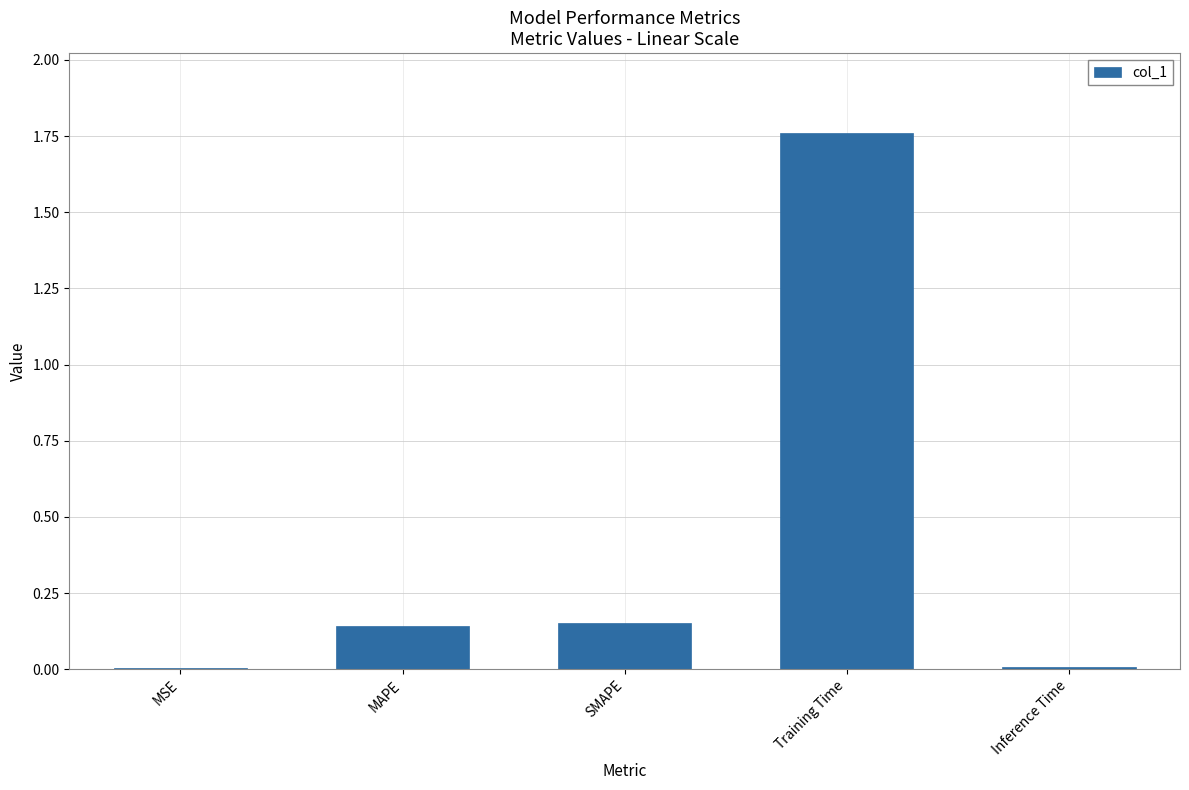

Are the bars horizontal?

No